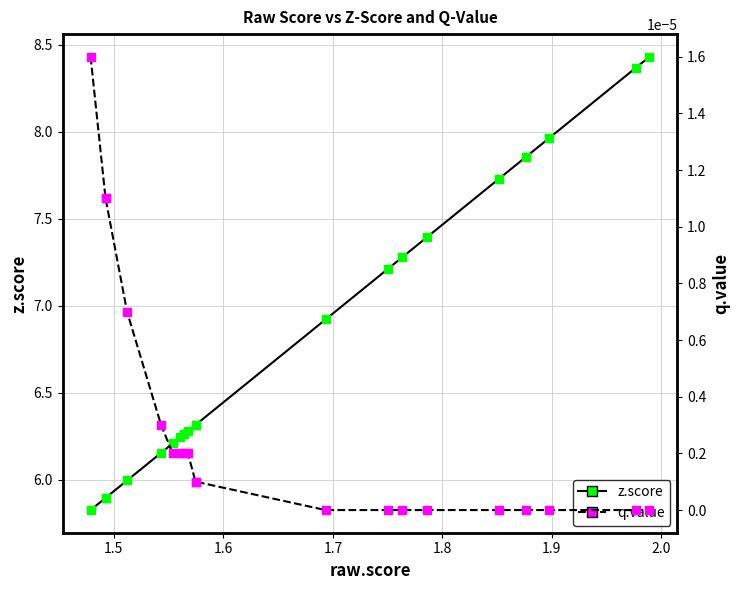

Which series has the largest total across all categories?

z.score